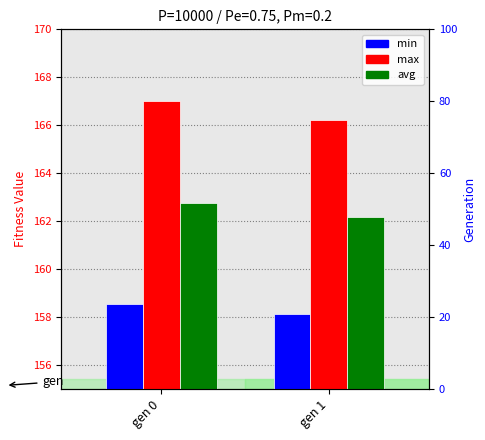

What is the total value across all series at gen 1?

486.5